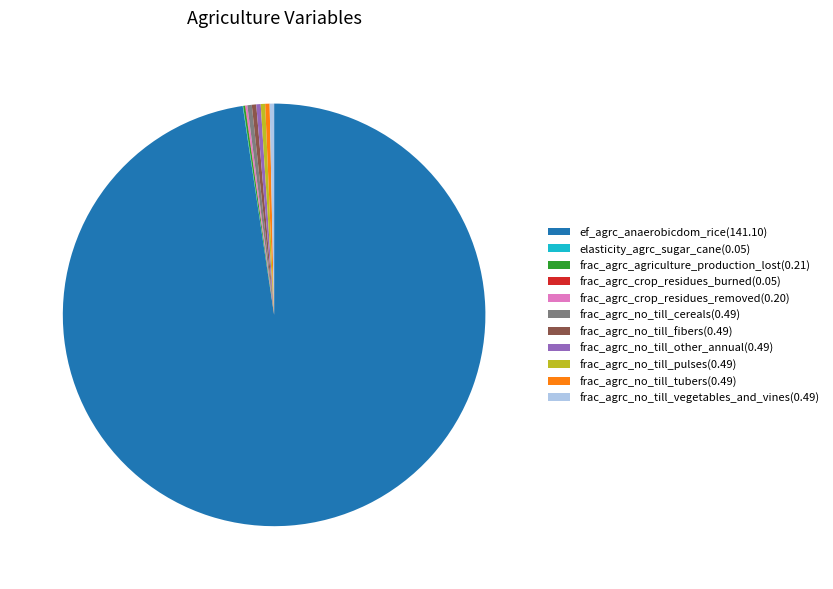

Does frac_agrc_no_till_fibers(0.49) account for over 50% of the chart?

No